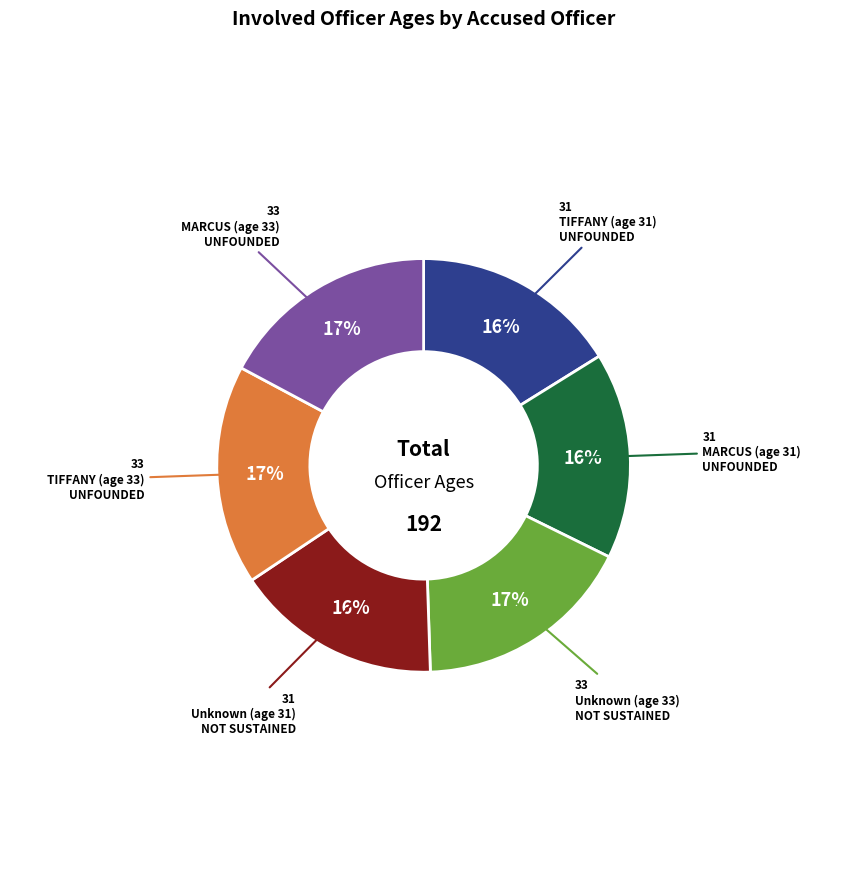

To the nearest percent, what is the difference between the largest and smallest slice percentages?

1%